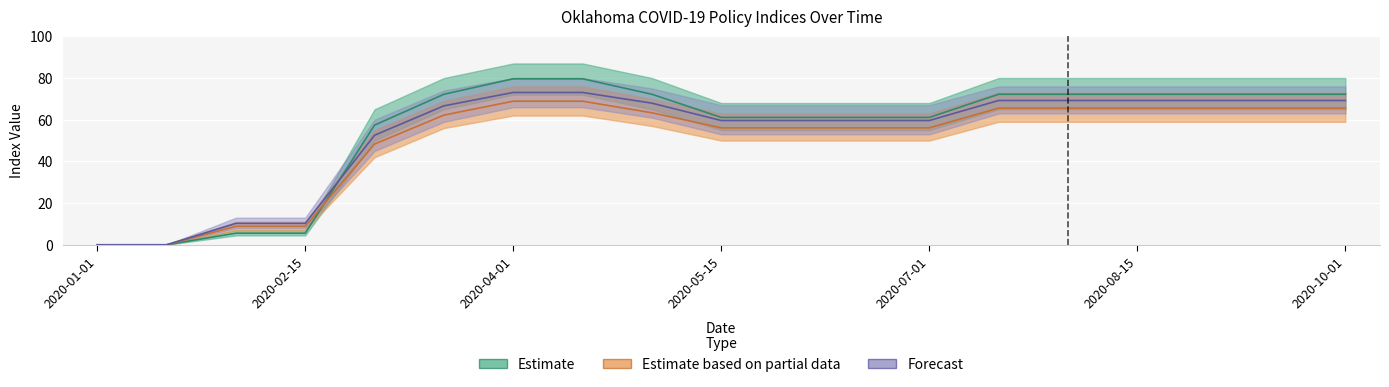

True or false: StringencyIndex has more than 0 interior local peaks.

False